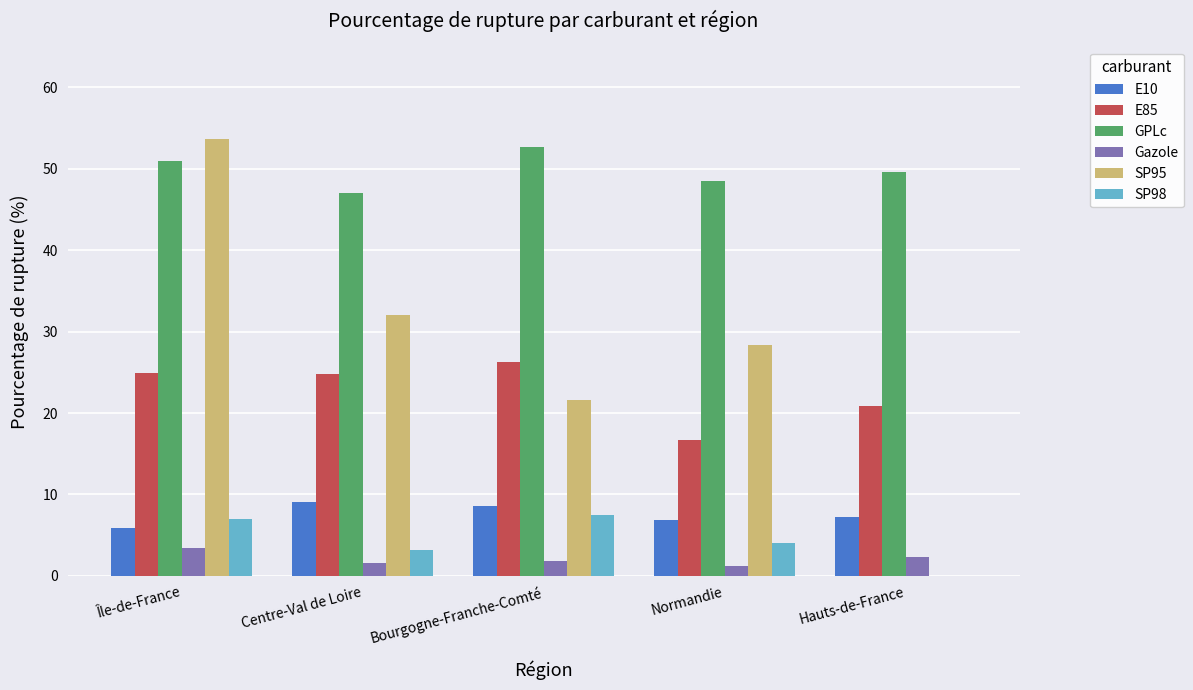

True or false: E85 has a value of 24.9 at Île-de-France.

True